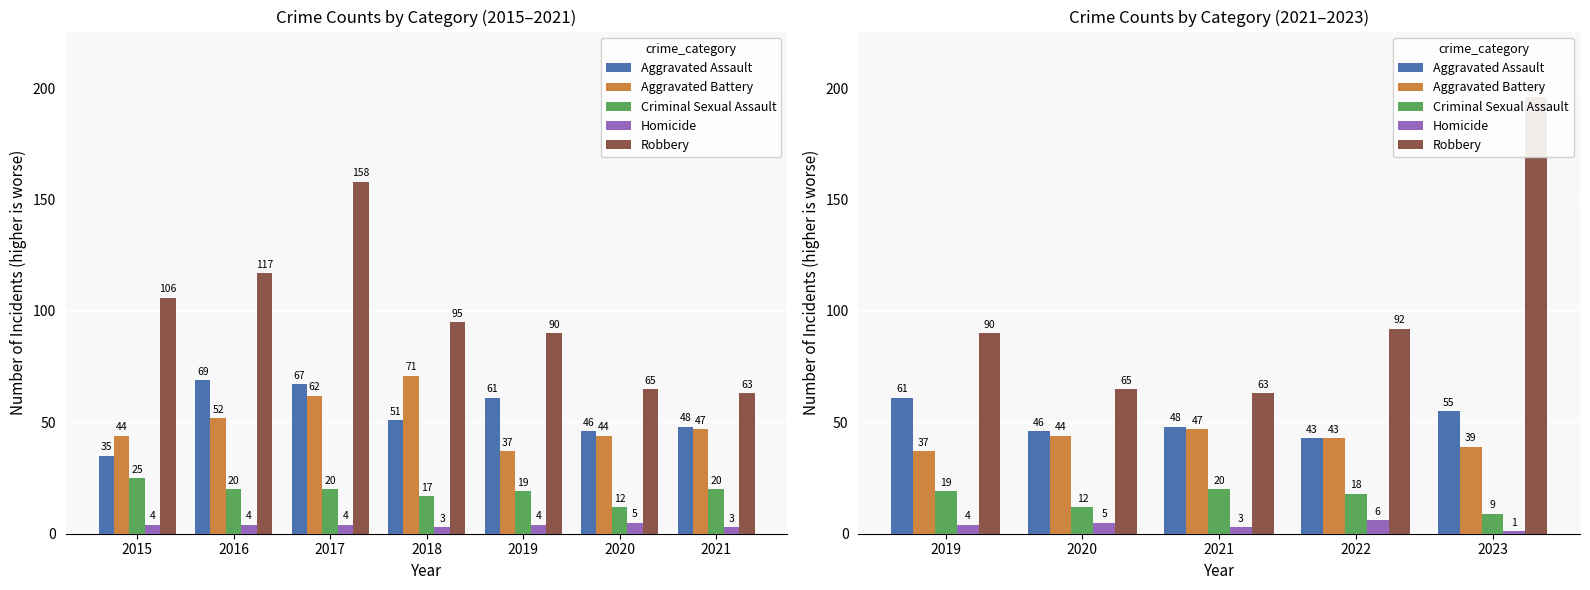

How many data points does each series have?

5